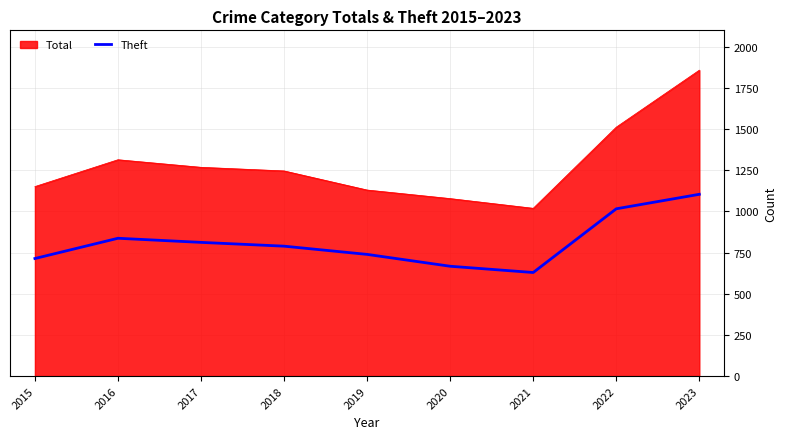

The value of Theft at 2018 is 789. True or false?

True